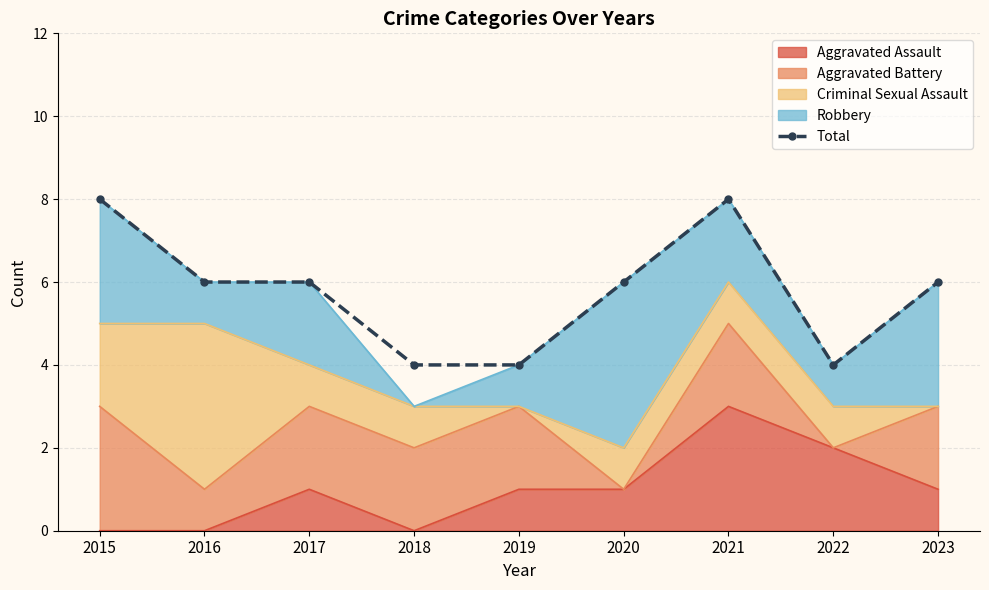

True or false: the data shows 6 at 2023.

True